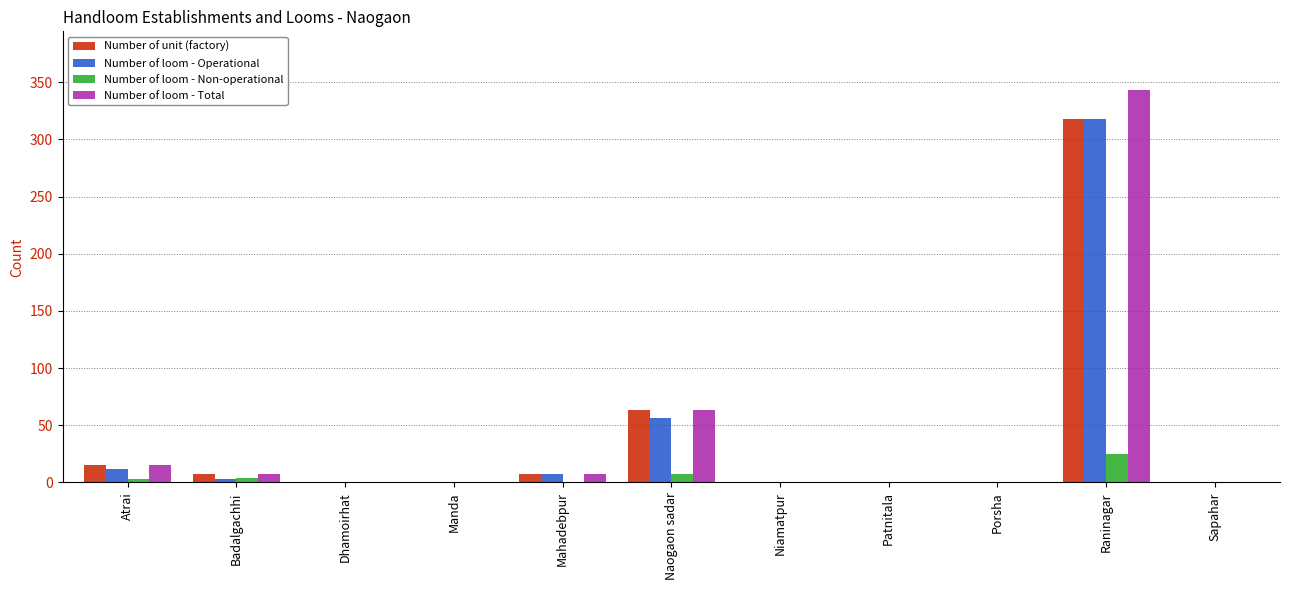

What is the sum of all Number of loom - Total values?

435